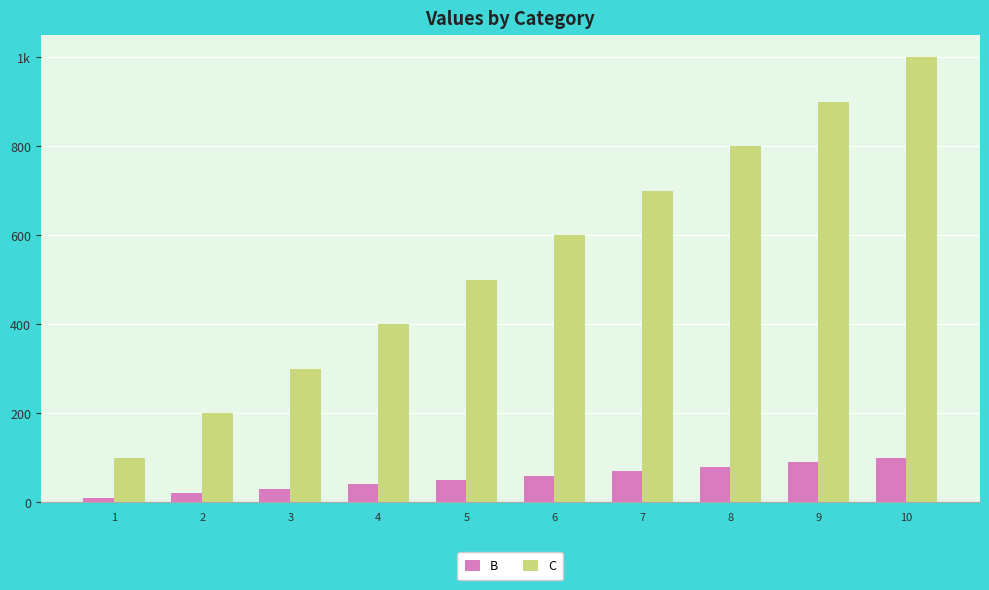

What are all the series names shown in the legend?

B, C